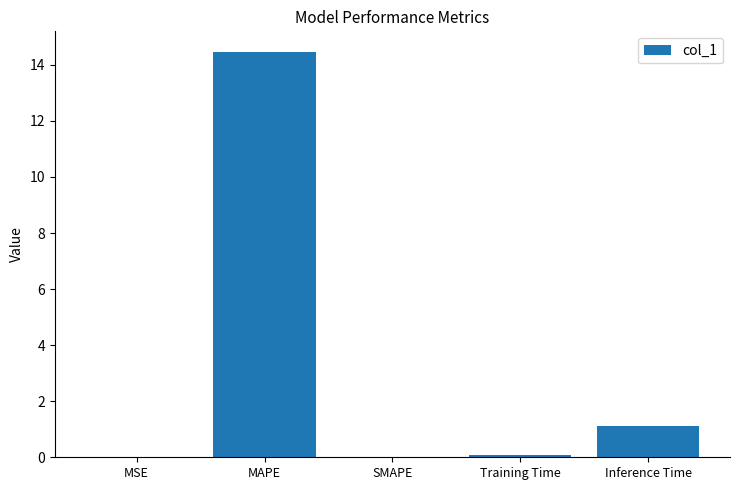

At which label is the value closest to 7?

Inference Time